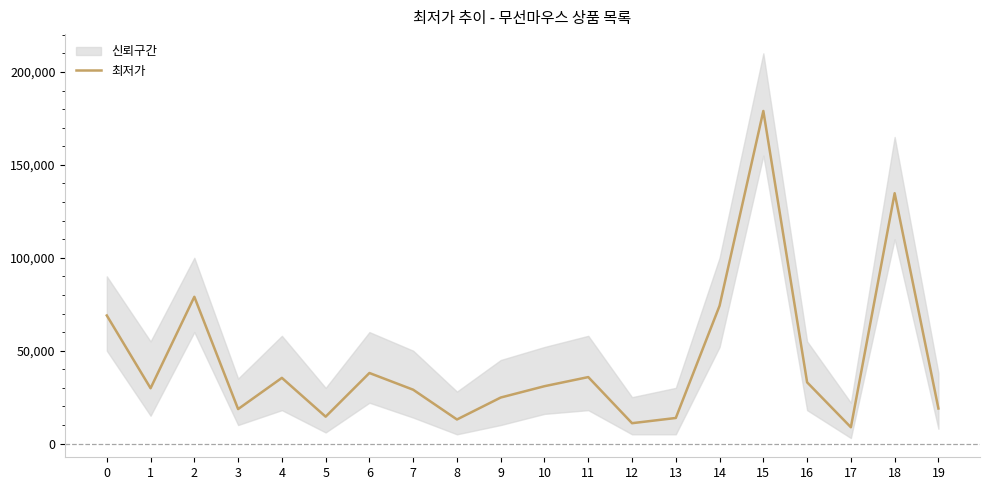

Does the chart display data point markers on the line(s)?

No